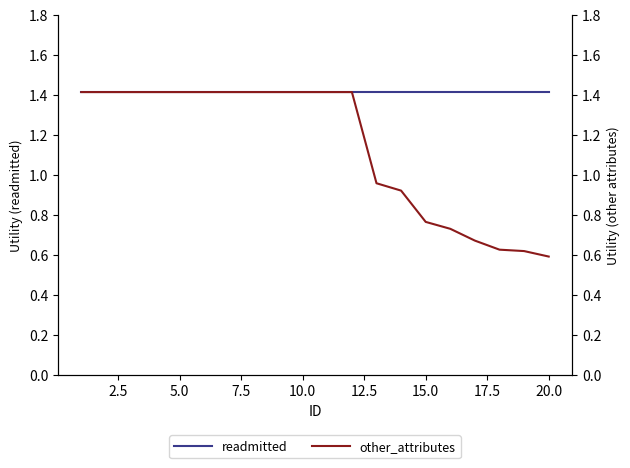

What is the difference between the maximum and minimum values in the other_attributes series?

0.8